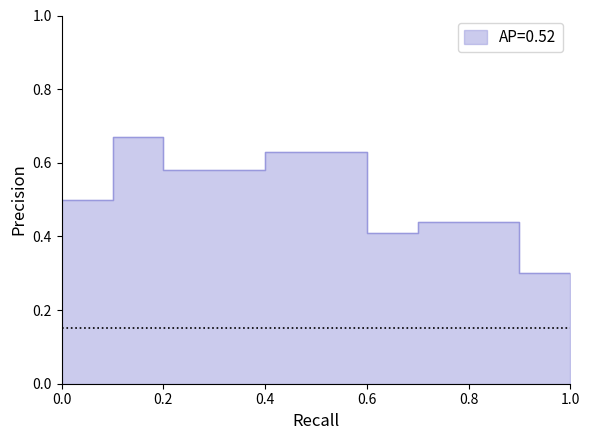

Does the chart have visible grid lines?

No